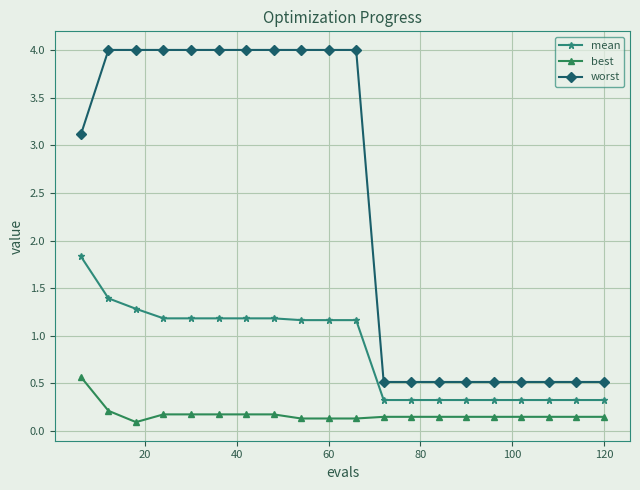

Rank the series by their maximum value, from lowest to highest.

best, mean, worst